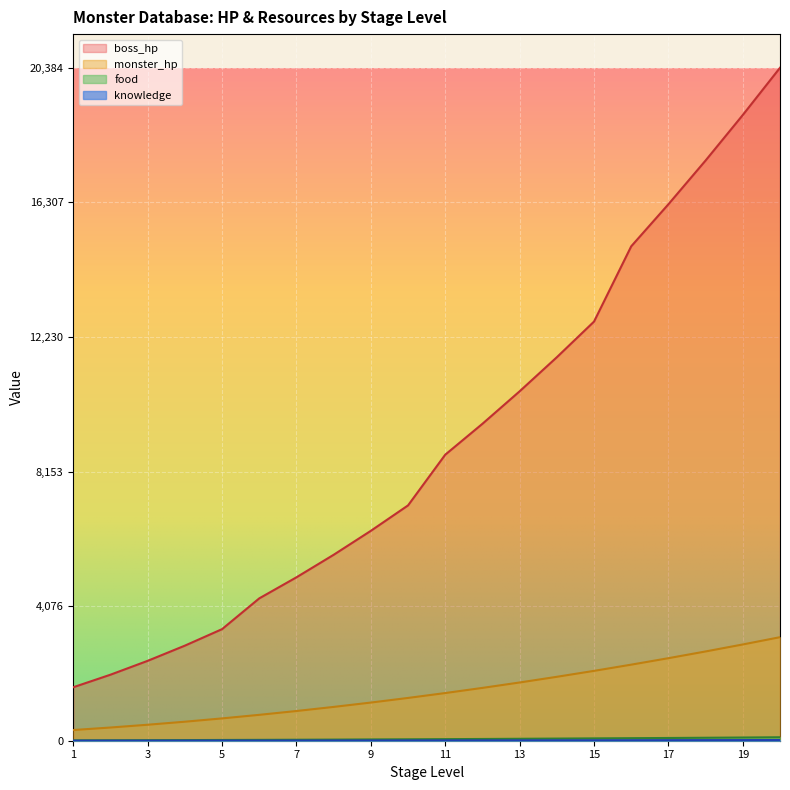

Which category has the highest value across all series?

20